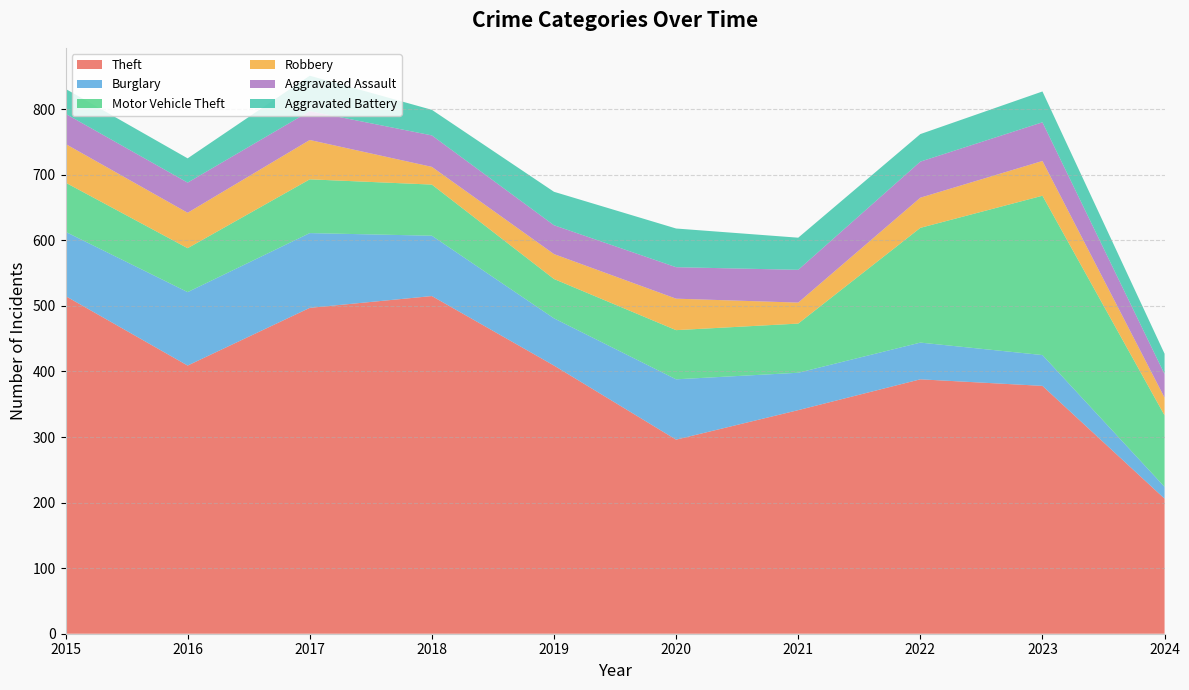

Reading left to right, what are all the values shown in this chart?

Theft: 515	409	497	515	409	296	341	388	378	206
Burglary: 98	112	114	92	72	92	57	56	47	18
Motor Vehicle Theft: 75	67	82	78	60	75	75	175	243	109
Robbery: 59	54	60	27	38	48	32	46	53	27
Aggravated Assault: 46	46	44	48	44	48	50	55	59	36
Aggravated Battery: 38	37	54	39	51	59	49	42	47	31